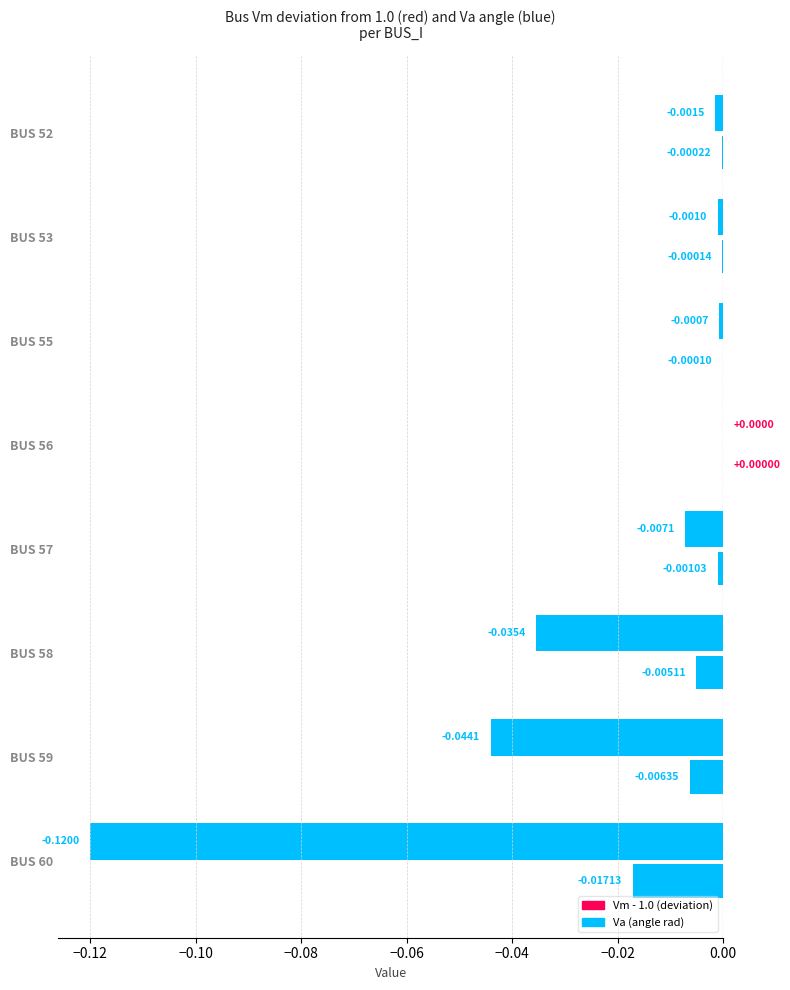

Count the number of data series in this chart.

2